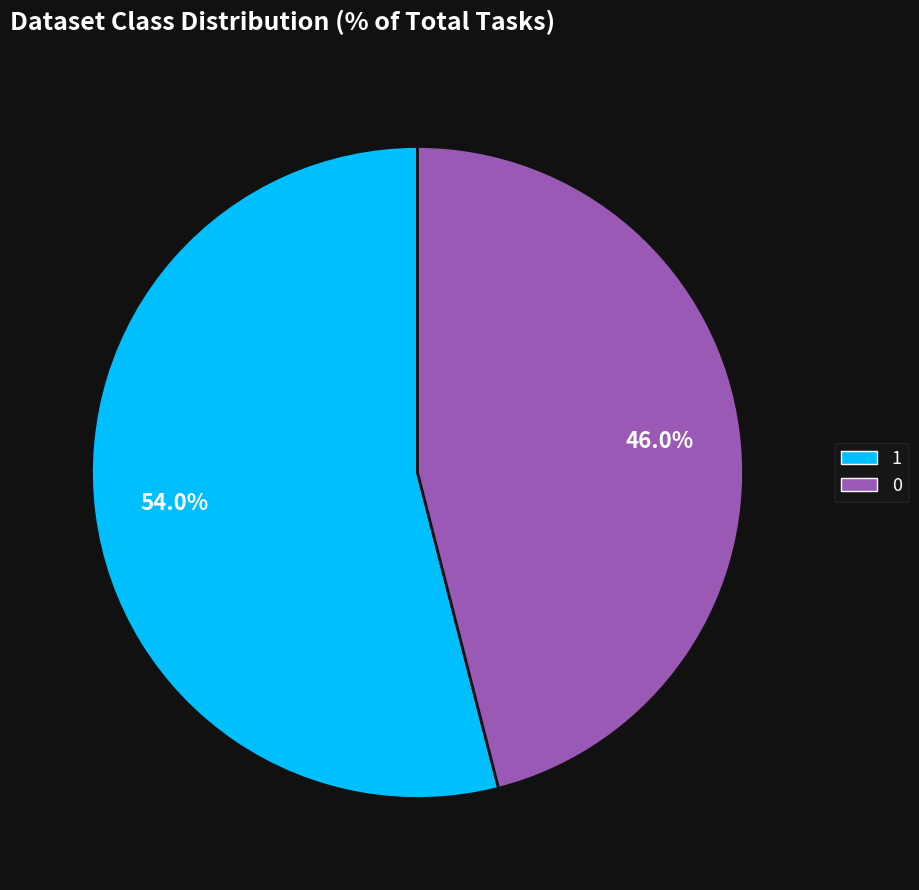

The 1 slice represents 49% of the pie. True or false?

False